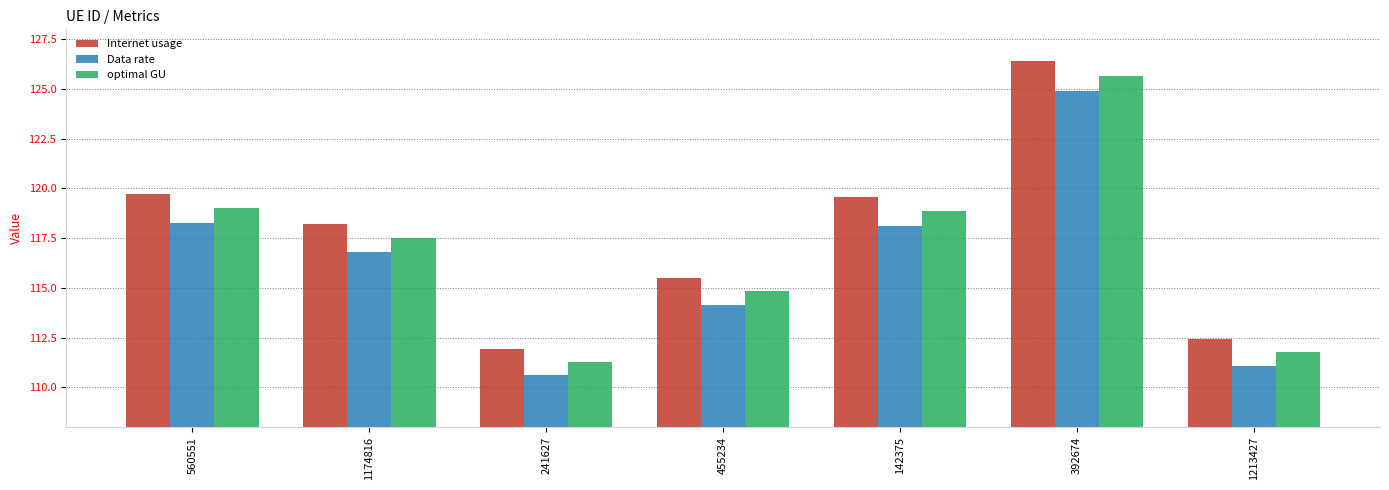

What is the spread (max minus min) of values at 560551?

1.4